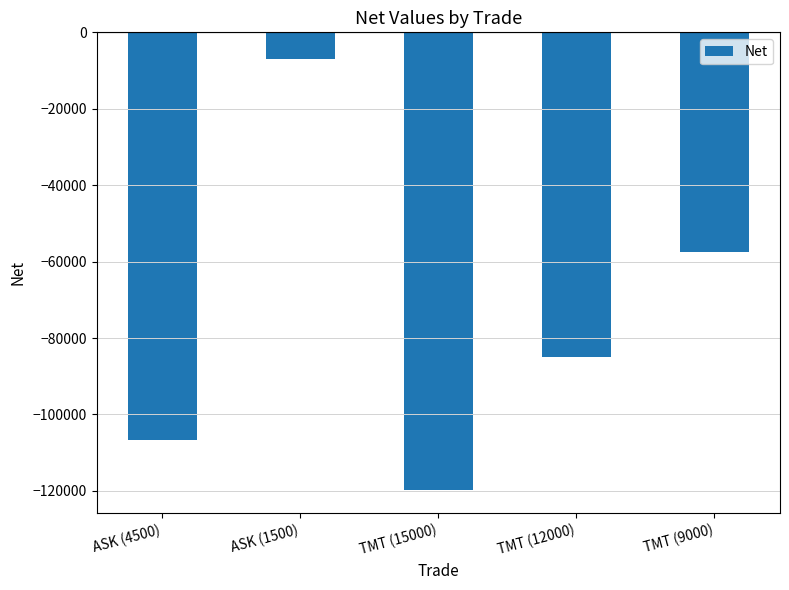

At which label does the data first exceed -85063?

ASK (1500)